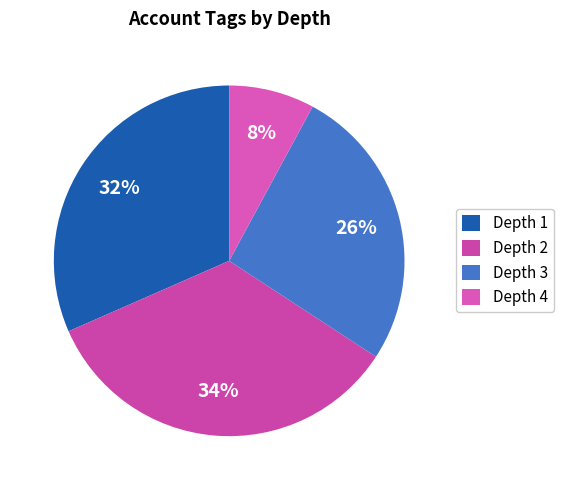

What is the smallest slice in the pie chart?

Depth 4